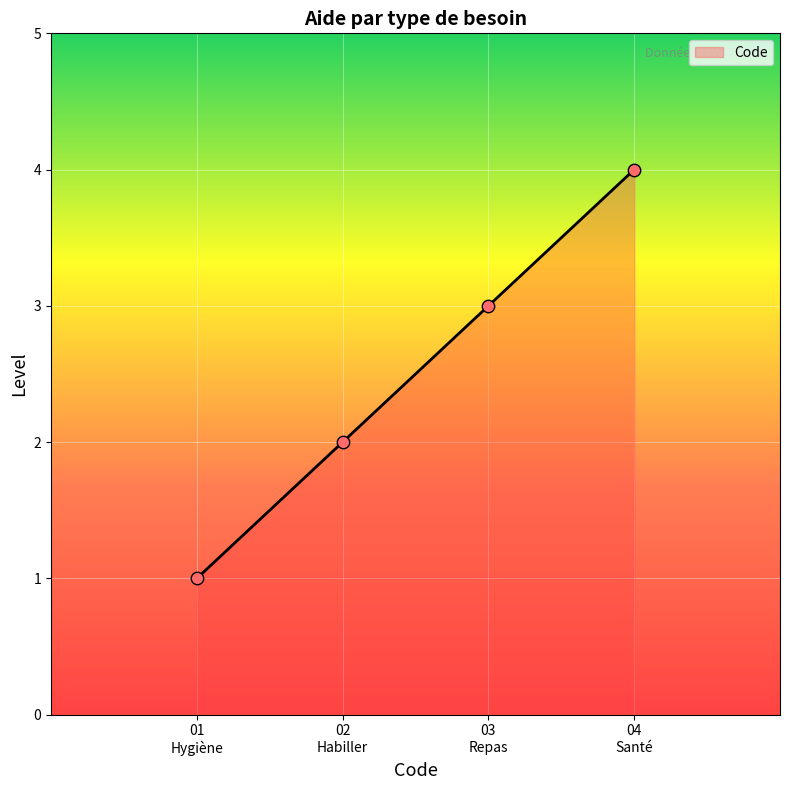

What is the maximum value shown in the chart?

4